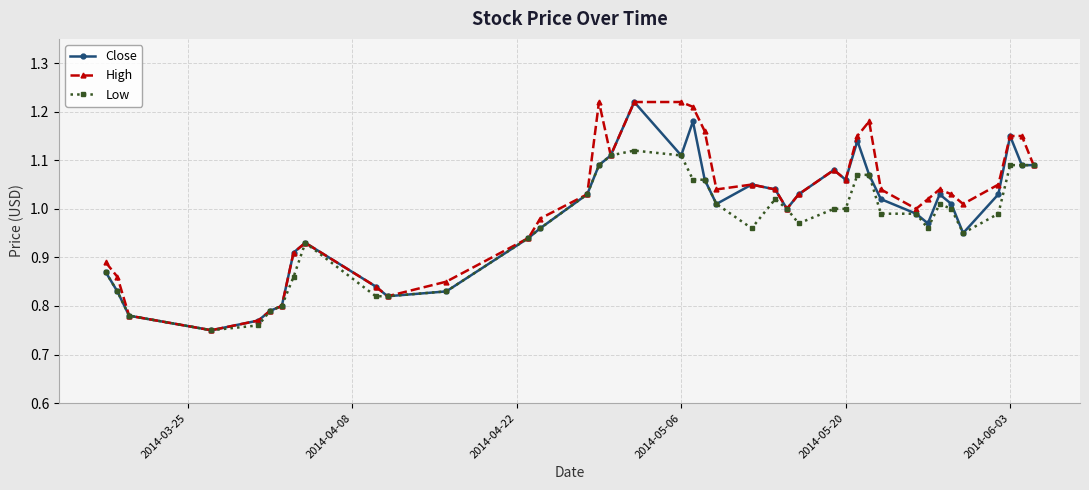

What is the value of the Low point at the 25th from the left?

1.0